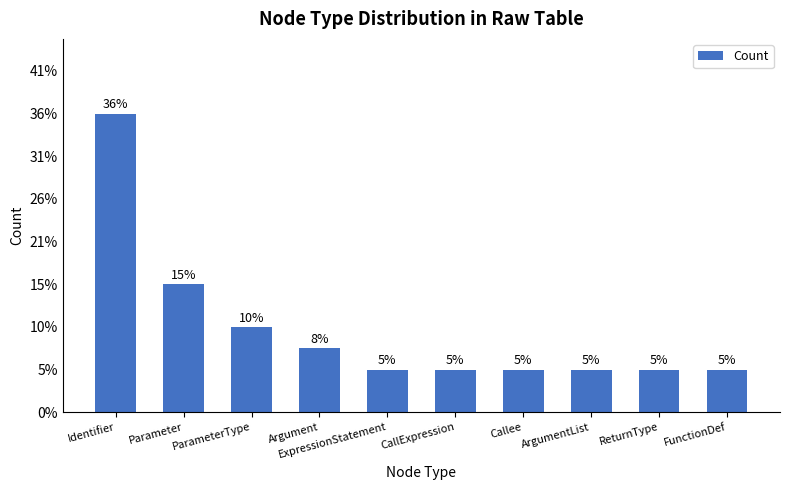

Are the bars horizontal?

No